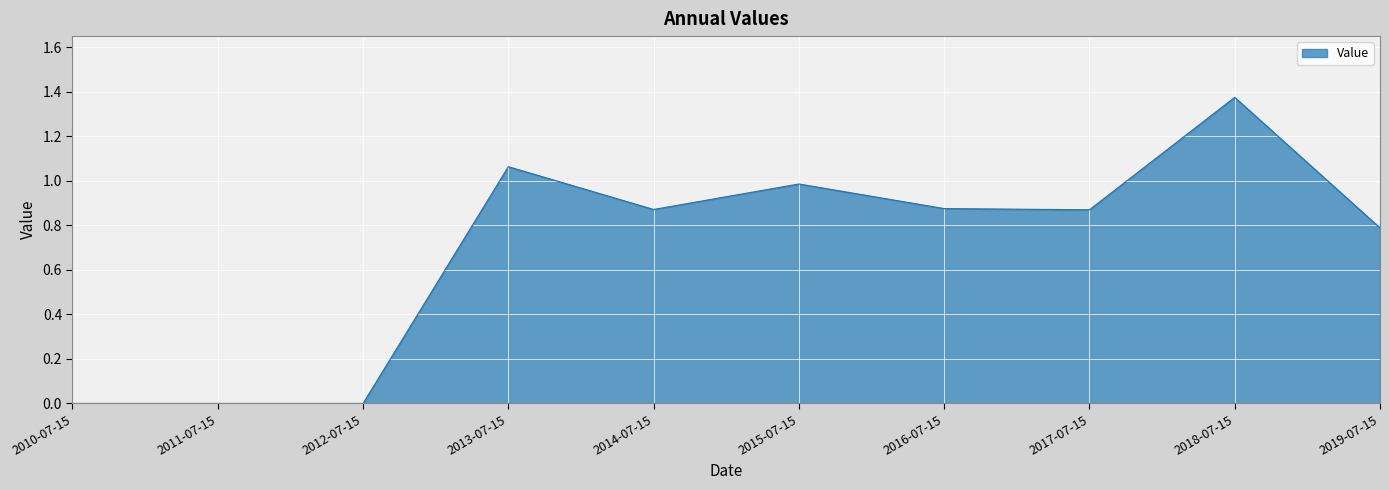

Which has a higher value, 2018-07-15 or 2016-07-15?

2018-07-15